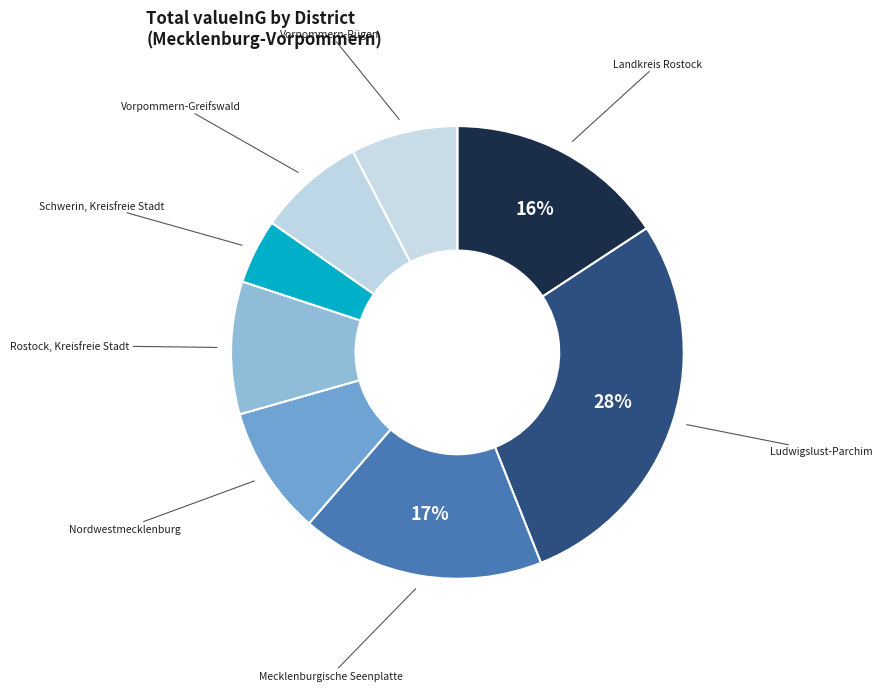

Is Vorpommern-Greifswald the majority of the pie?

No